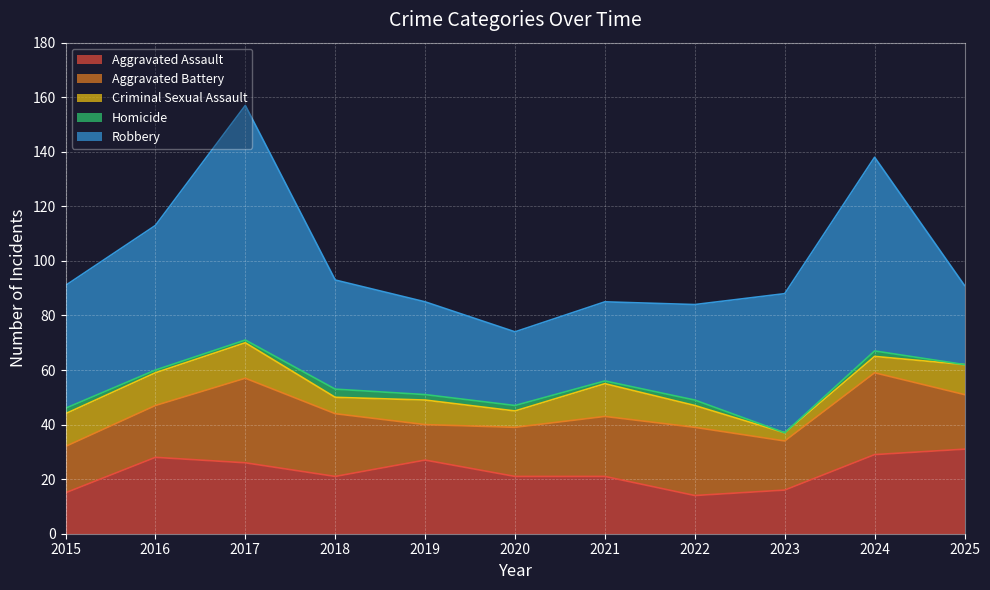

The value of Homicide at 2019 is 2. True or false?

True